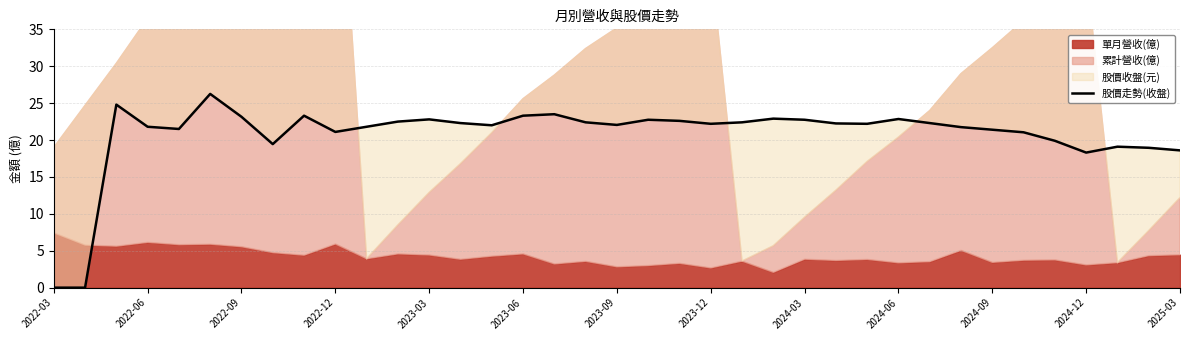

What is the difference between the second highest and minimum values?

24.8